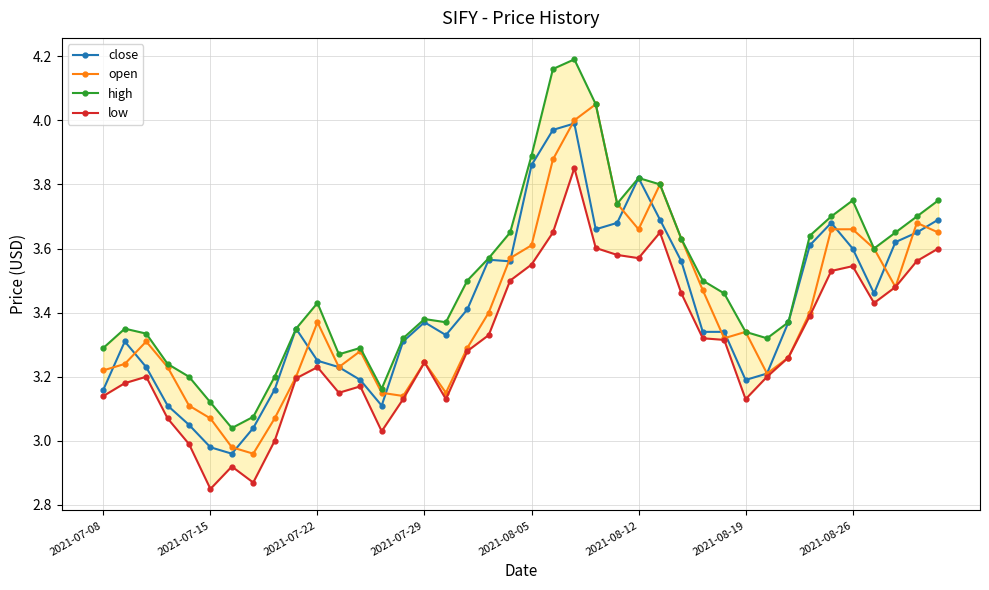

Where does the close series first go above 3?

2021-07-08